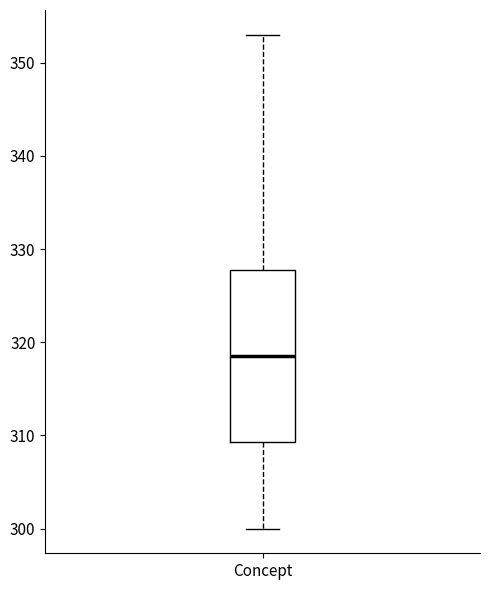

Read this box plot against the y-axis: the position of the median line, the range covered by the box, and the ends of both whiskers. The values are not printed on the chart, so give them approximately, as read against the axis.

median 319, box 309 to 328, whiskers 300 to 353